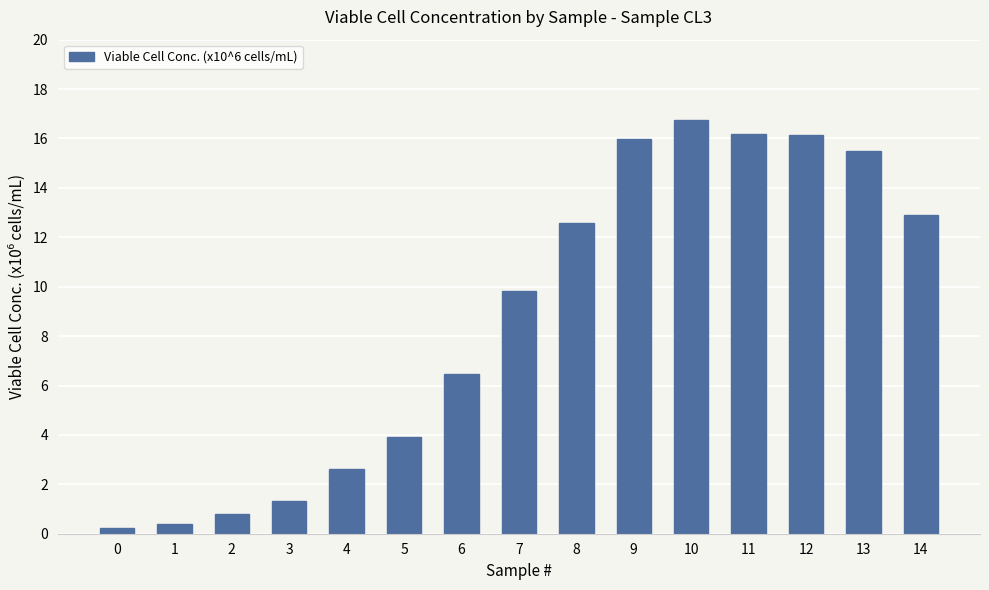

What value does the data have at 8?

12.6